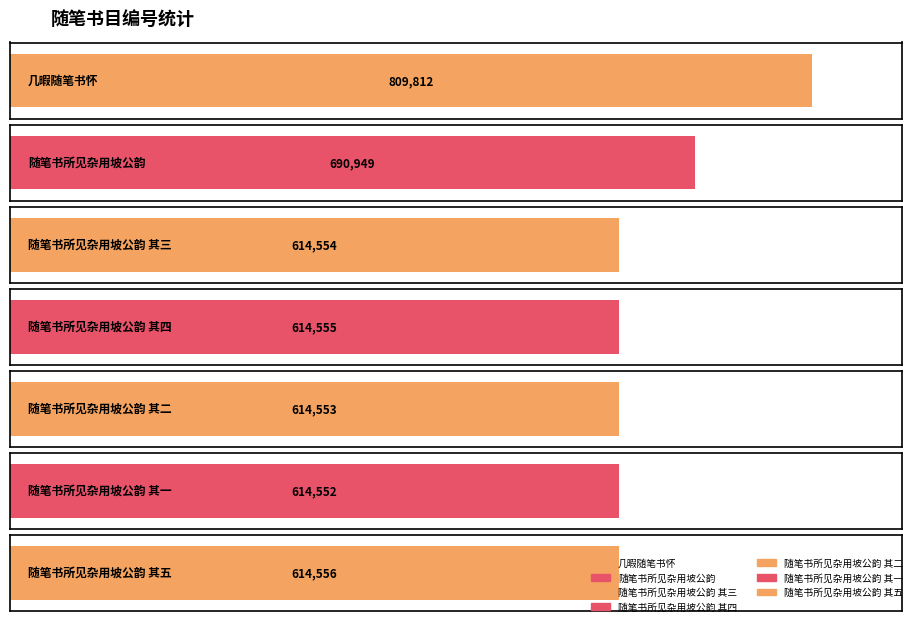

Are the bars horizontal?

Yes